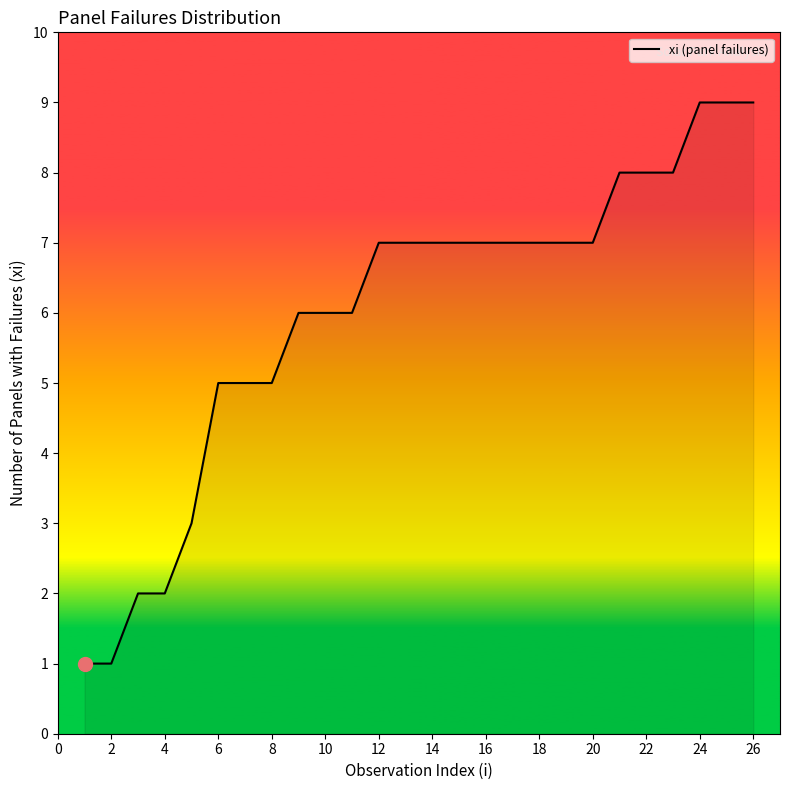

What is the greatest value displayed?

9